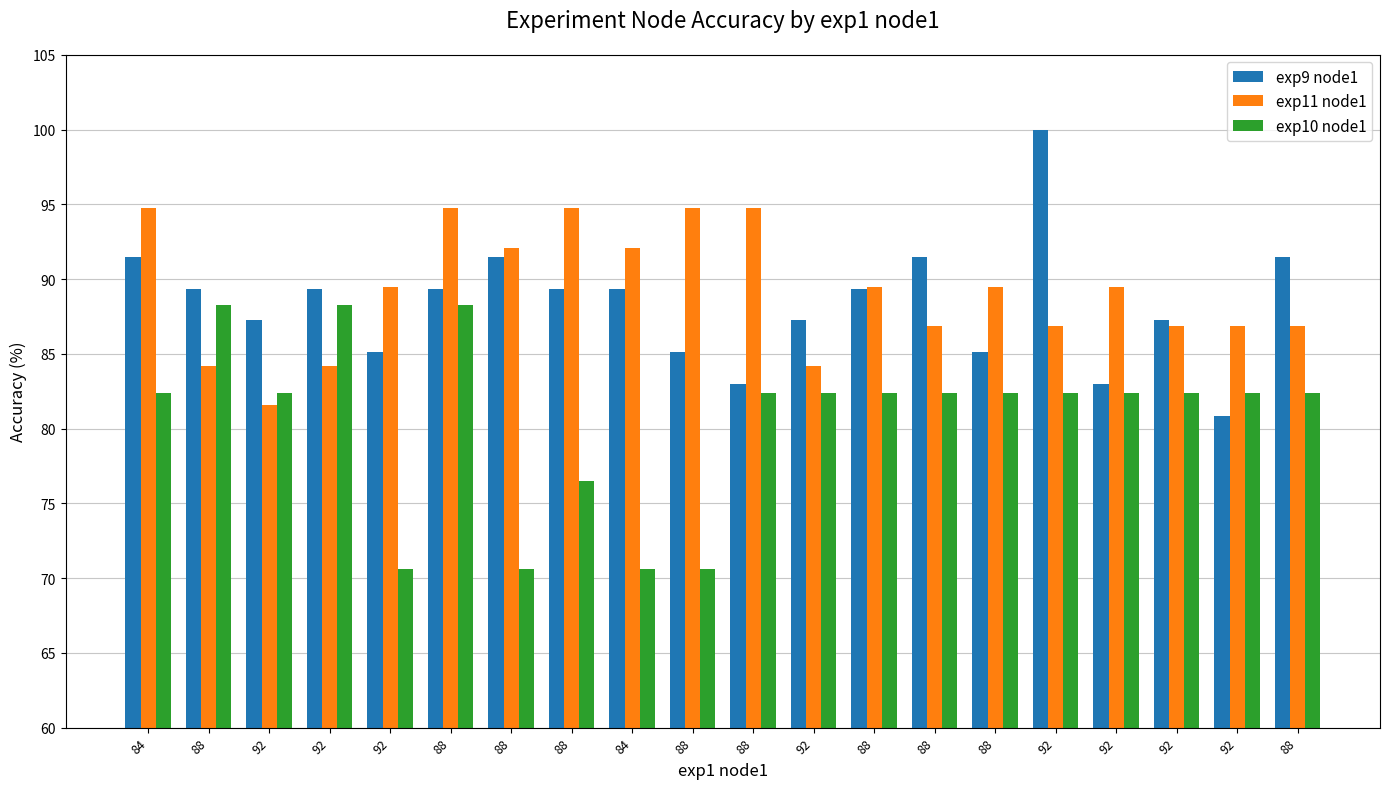

How many series are shown in this chart?

3